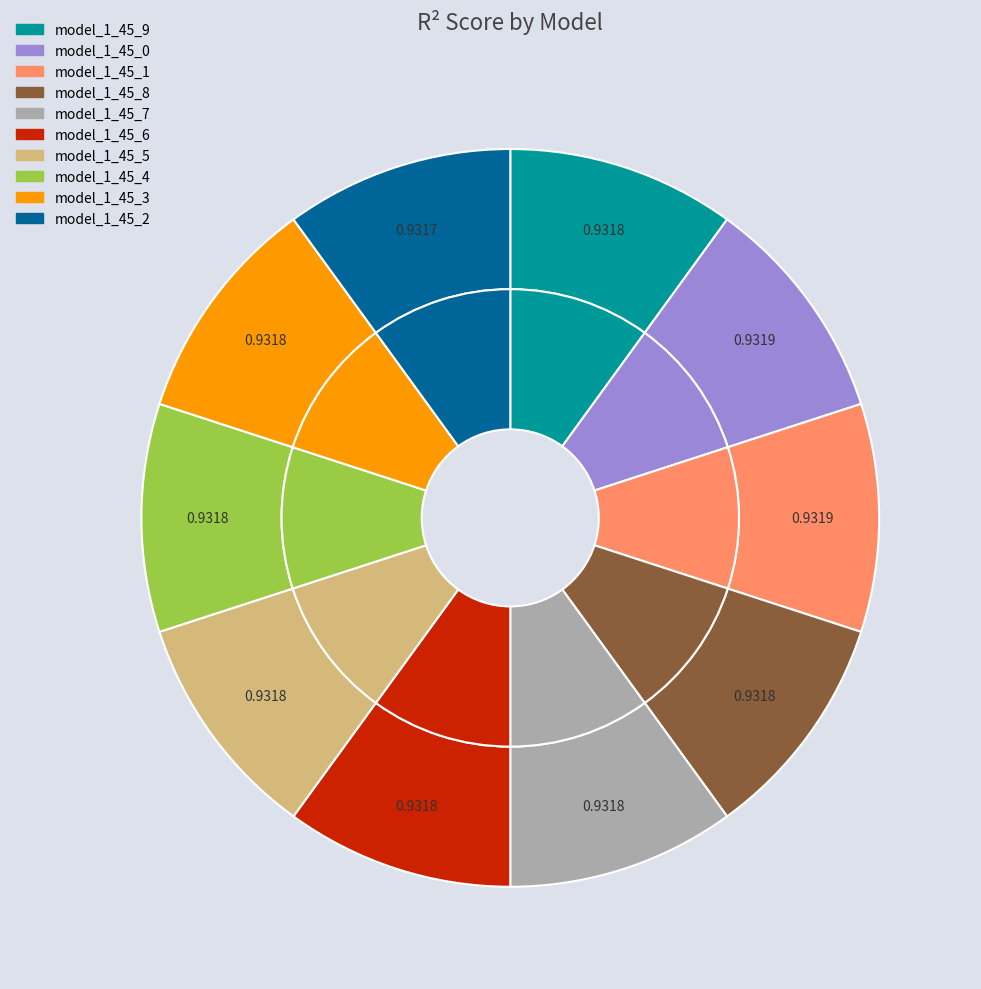

True or false: model_1_45_5 accounts for 1% of the total.

False